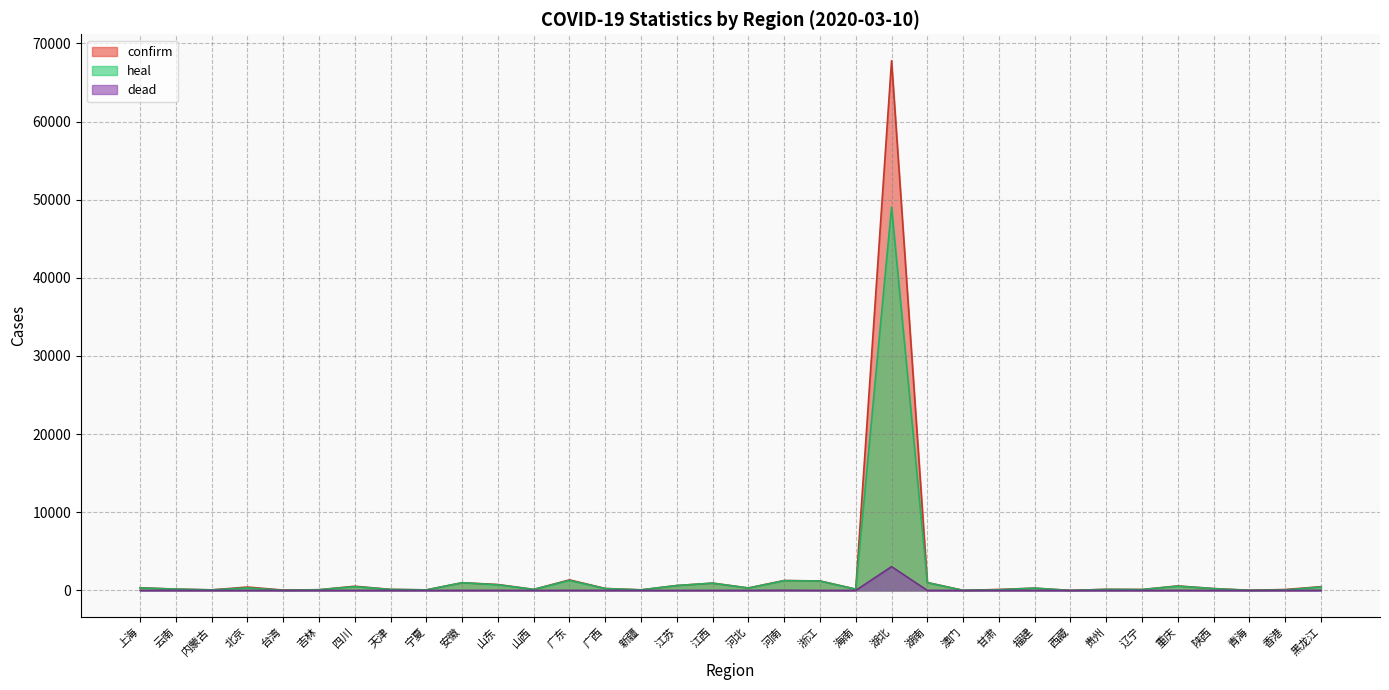

Reading right to left, list all the values displayed in this chart.

confirm: 黑龙江=482	香港=120	青海=18	陕西=245	重庆=576	辽宁=125	贵州=146	西藏=1	福建=296	甘肃=127	澳门=10	湖南=1018	湖北=67773	海南=168	浙江=1215	河南=1272	河北=318	江西=935	江苏=631	新疆=76	广西=252	广东=1353	山西=133	山东=759	安徽=990	宁夏=75	天津=136	四川=539	吉林=93	台湾=47	北京=435	内蒙古=75	云南=174	上海=344
heal: 黑龙江=435	香港=65	青海=18	陕西=229	重庆=547	辽宁=111	贵州=133	西藏=1	福建=295	甘肃=88	澳门=10	湖南=995	湖北=49056	海南=159	浙江=1205	河南=1249	河北=307	江西=932	江苏=627	新疆=73	广西=237	广东=1282	山西=132	山东=721	安徽=984	宁夏=71	天津=131	四川=484	吉林=91	台湾=17	北京=326	内蒙古=70	云南=170	上海=320
dead: 黑龙江=13	香港=3	青海=0	陕西=1	重庆=6	辽宁=1	贵州=2	西藏=0	福建=1	甘肃=2	澳门=0	湖南=4	湖北=3046	海南=6	浙江=1	河南=22	河北=6	江西=1	江苏=0	新疆=3	广西=2	广东=8	山西=0	山东=6	安徽=6	宁夏=0	天津=3	四川=3	吉林=1	台湾=1	北京=8	内蒙古=1	云南=2	上海=3